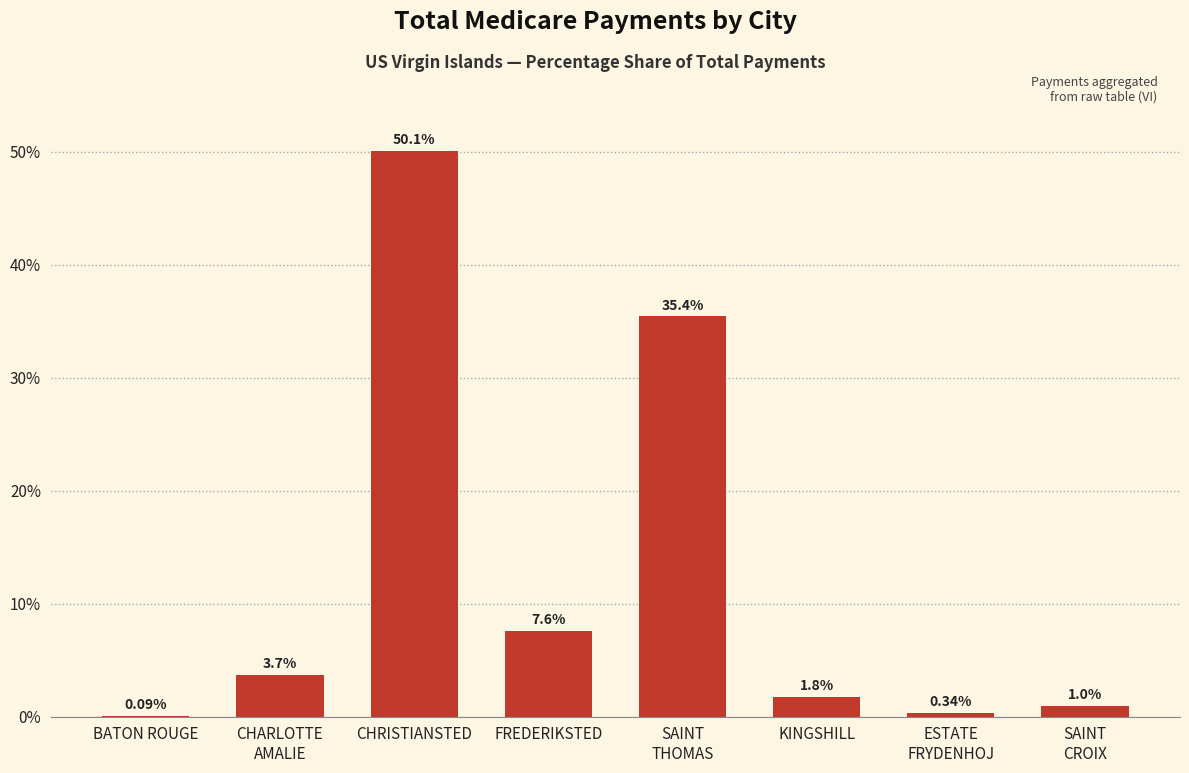

Which has a higher value, FREDERIKSTED or BATON ROUGE?

FREDERIKSTED